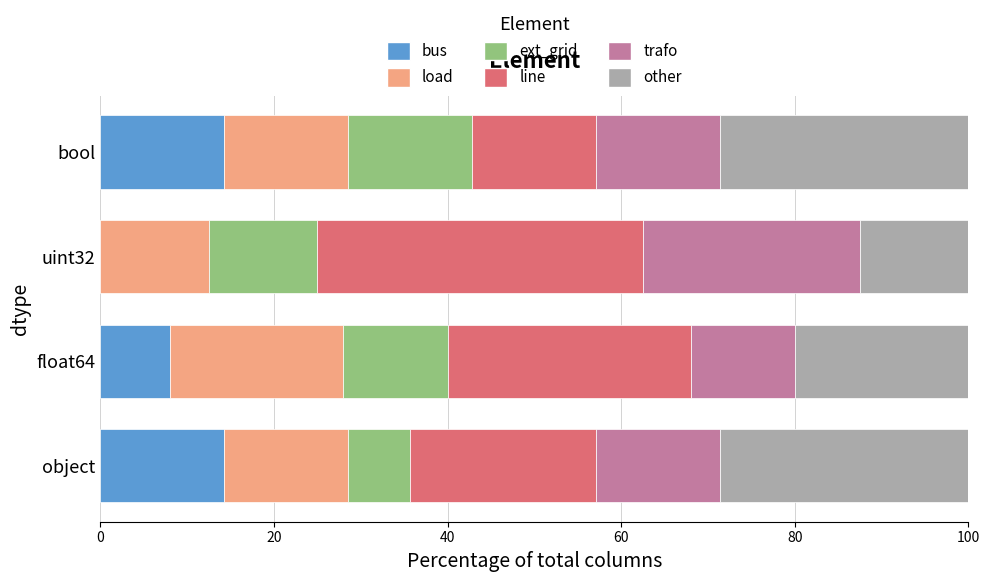

What value does the bus series have at object?

14.3